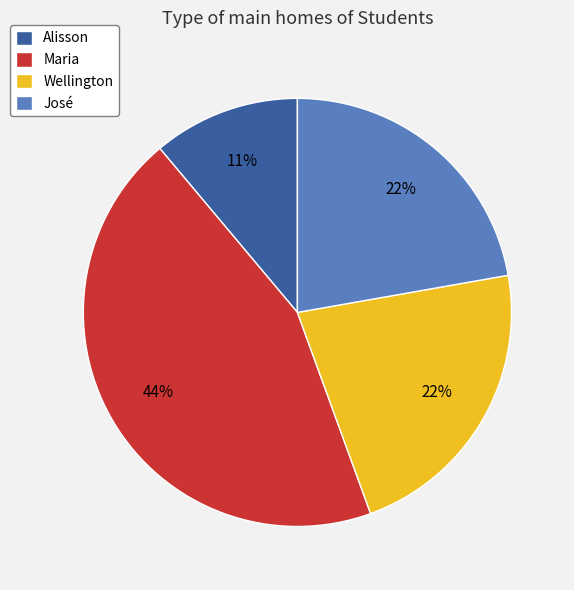

Does Maria account for over 50% of the chart?

No